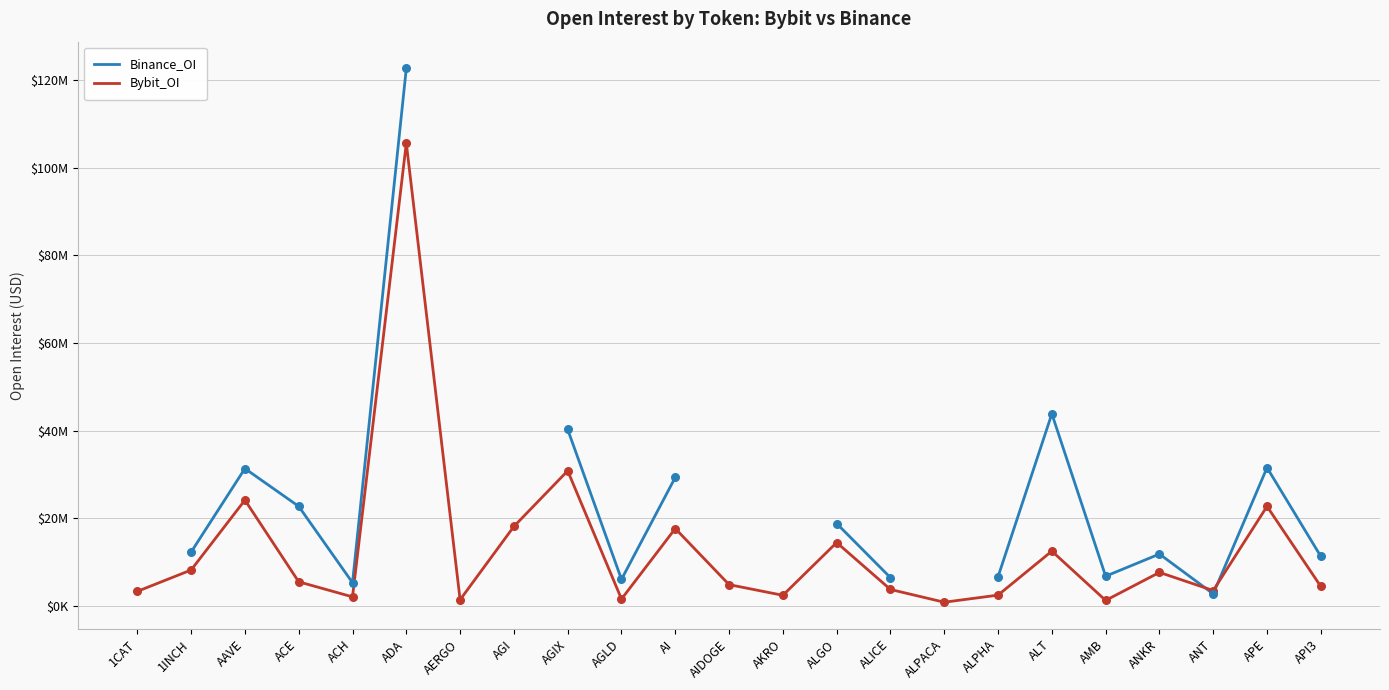

Is the value of Binance_OI at ALT greater than the value of Bybit_OI at API3?

Yes